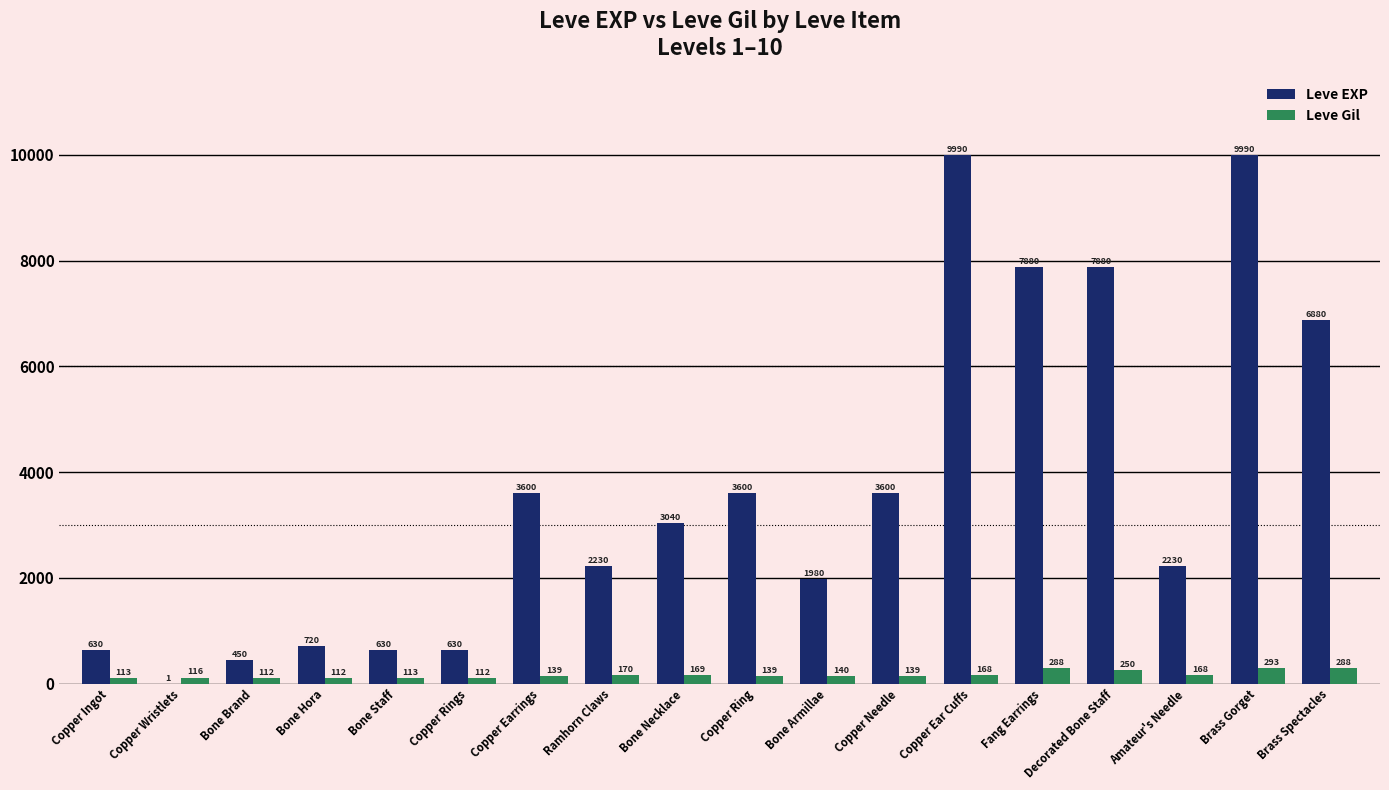

At which category is the sum across all series the highest?

Brass Gorget